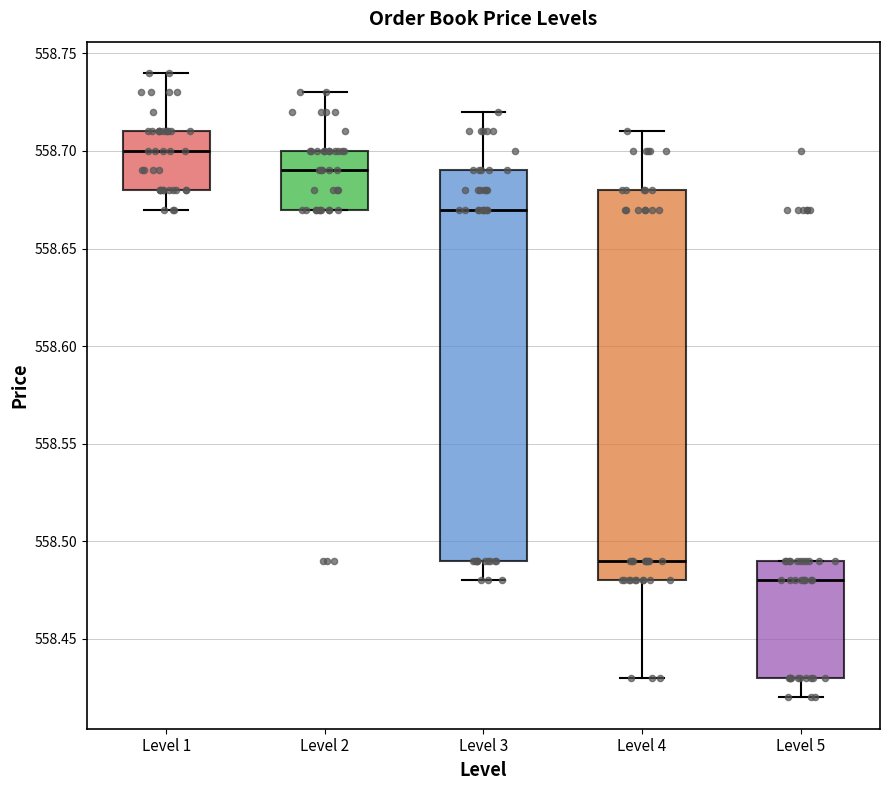

Reading left to right, transcribe this box plot: for each box, give where its median line is, the range the box spans, and where its two whiskers end, as read against the y-axis. The values are not printed on the chart, so give them approximately, as read against the axis.

Level 1: median 558.70, box 558.68 to 558.71, whiskers 558.67 to 558.74
Level 2: median 558.69, box 558.67 to 558.70, whiskers 558.67 to 558.73
Level 3: median 558.67, box 558.49 to 558.69, whiskers 558.48 to 558.72
Level 4: median 558.49, box 558.48 to 558.68, whiskers 558.43 to 558.71
Level 5: median 558.48, box 558.43 to 558.49, whiskers 558.42 to 558.49